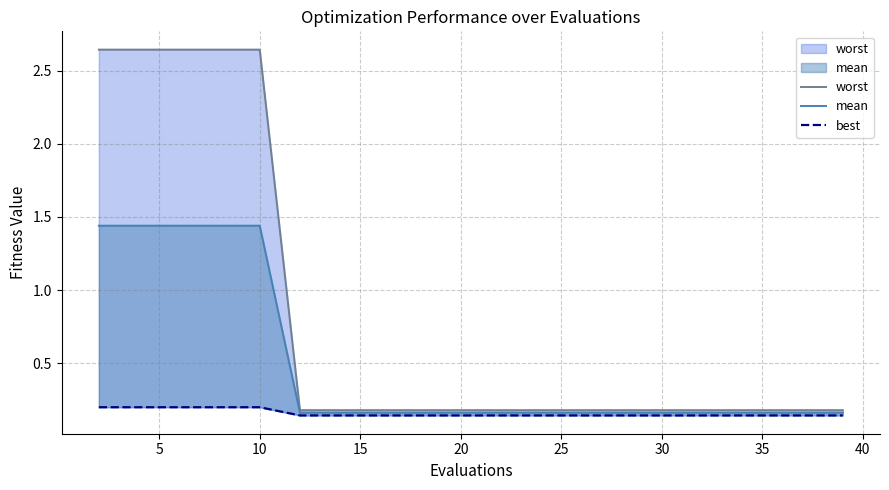

True or false: best and mean cross at least once.

False